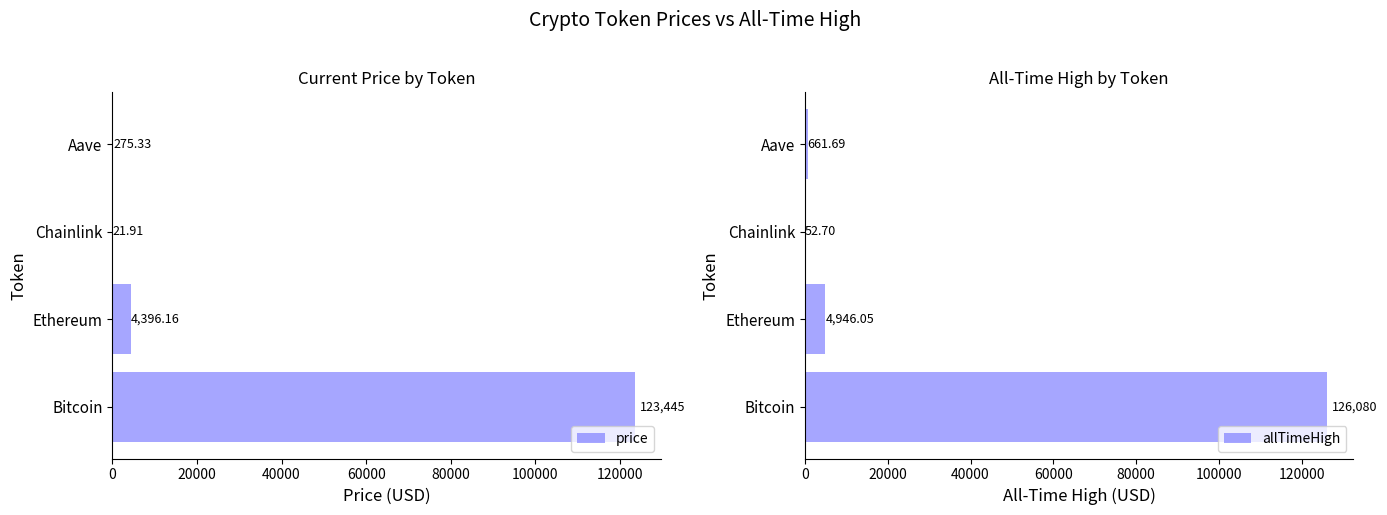

Which series has the widest spread of values?

allTimeHigh